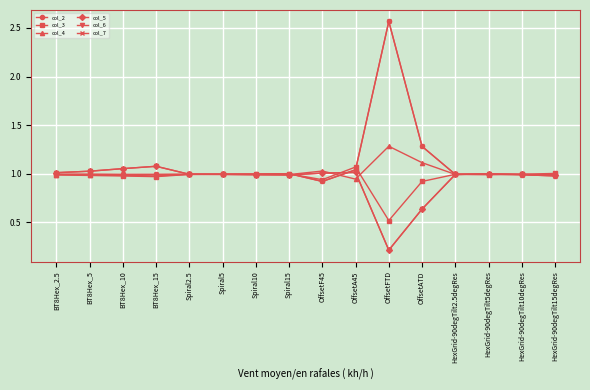

The col_4 series shows 0.4 at Spiral15. True or false?

False